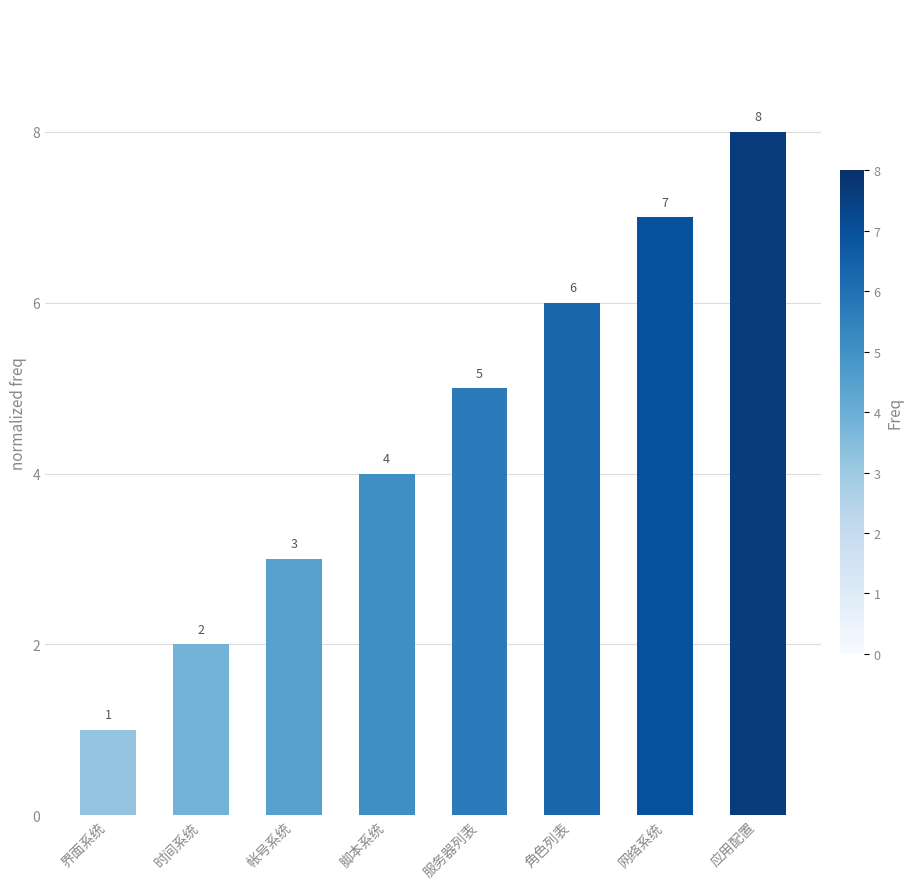

What is the approximate value at 界面系统?

1